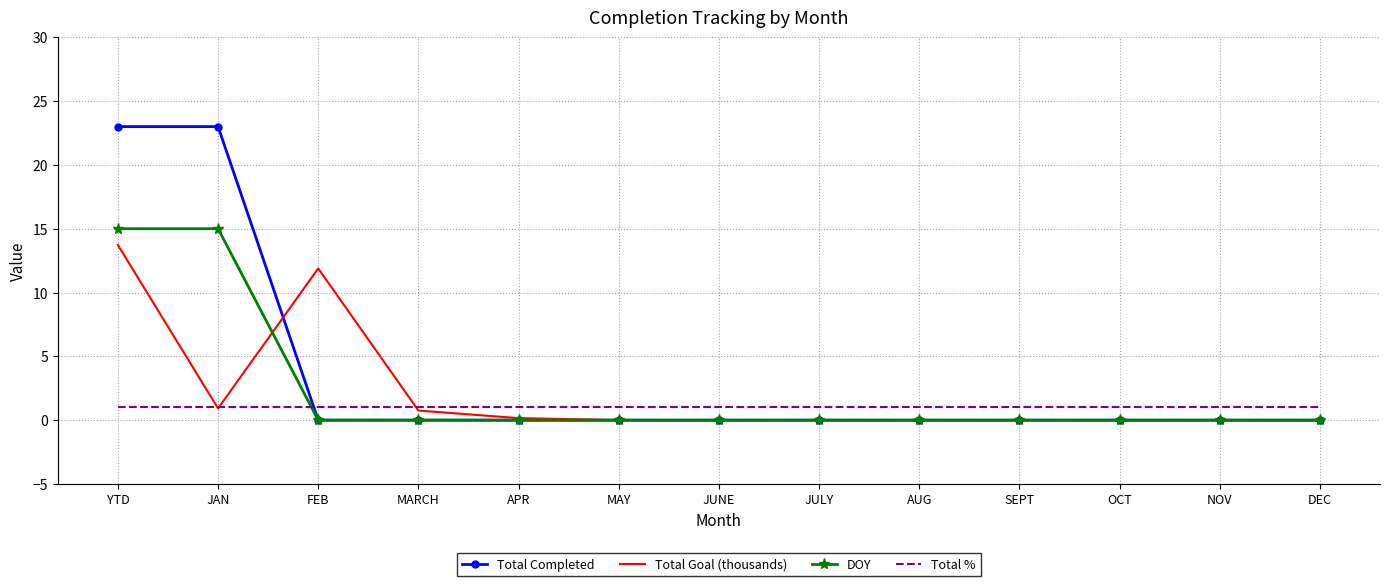

At how many categories does at least one series exceed 11?

3